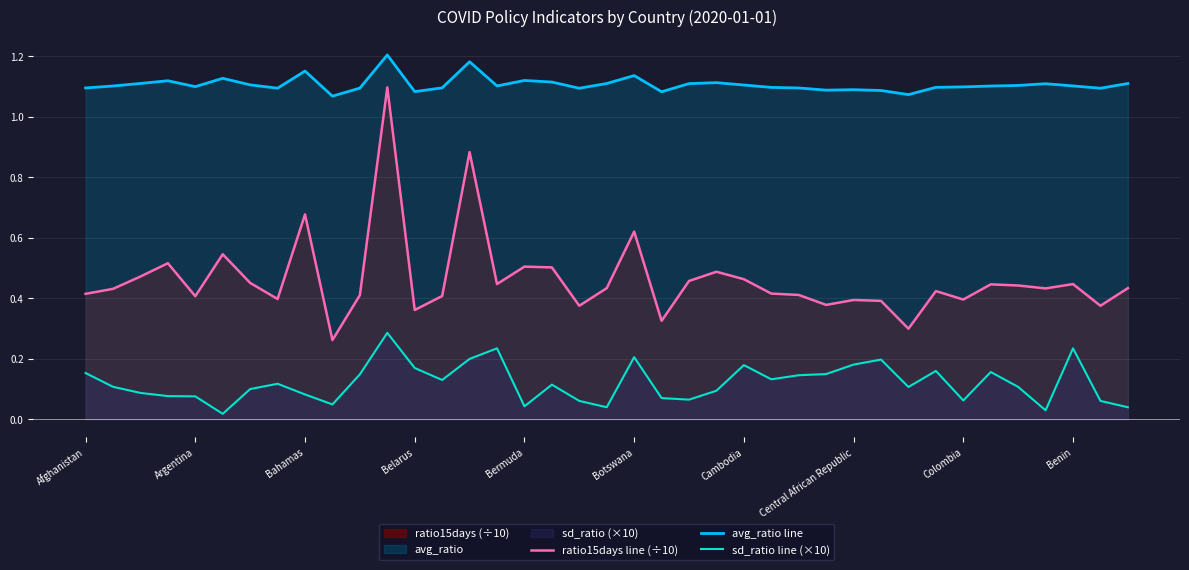

What is the approximate value of sd_ratio line (×10) at 11?

0.3